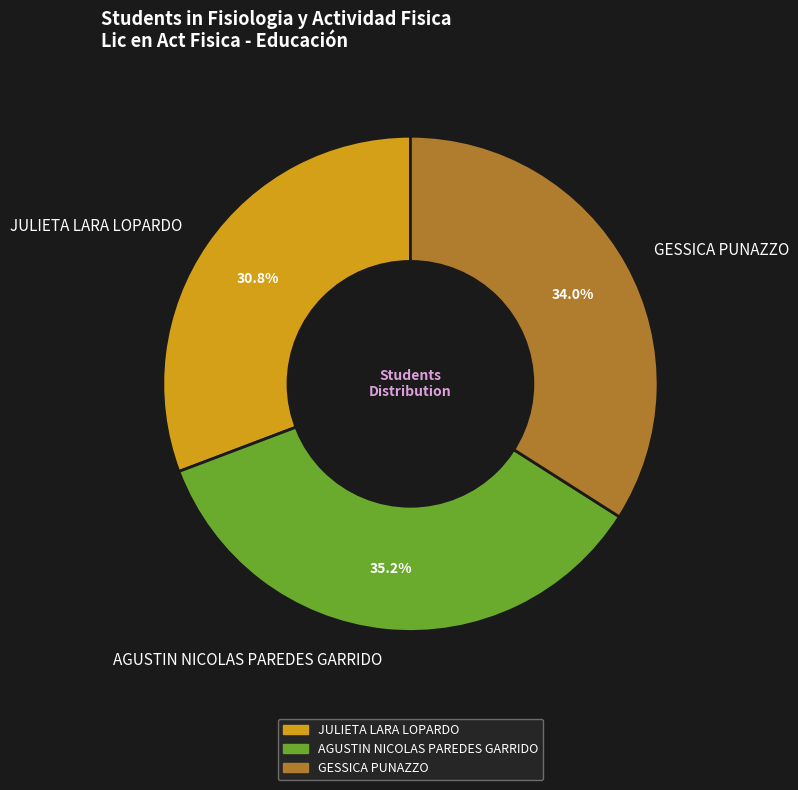

Is there a majority slice in this chart?

No